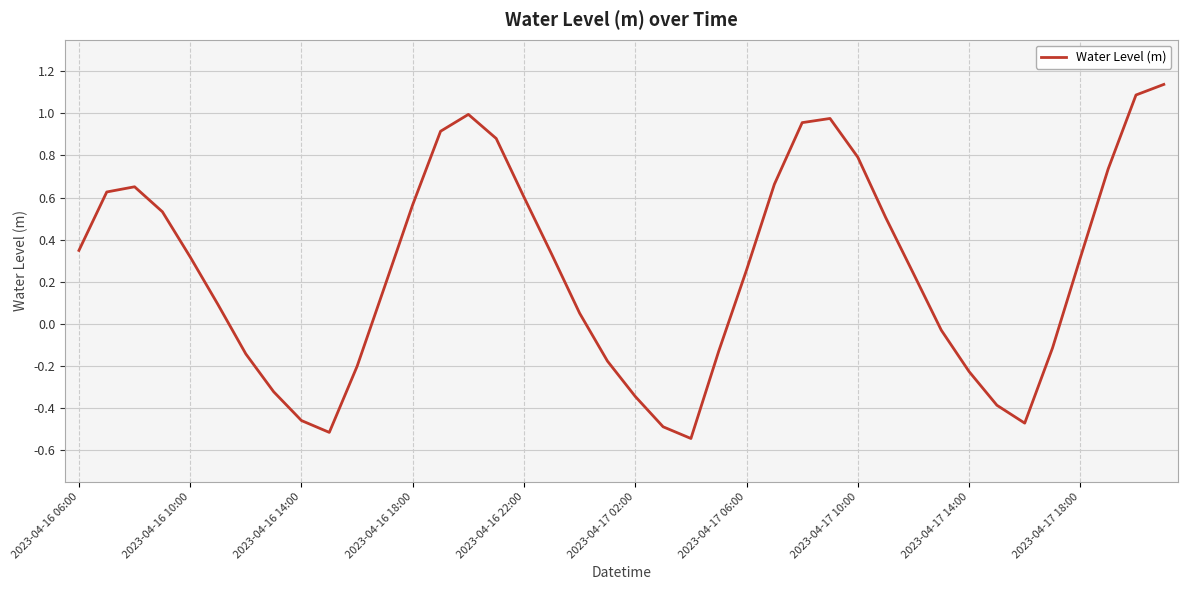

How many lines are shown in the chart?

1